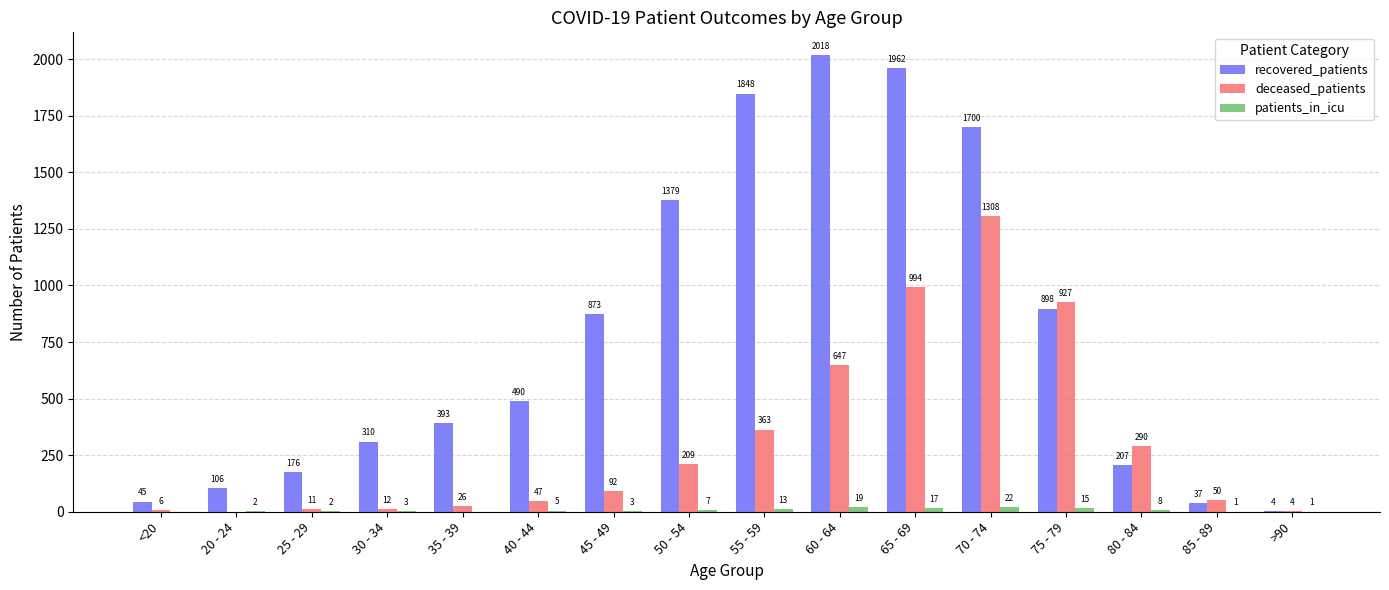

At which category is the sum across all series the highest?

70 - 74